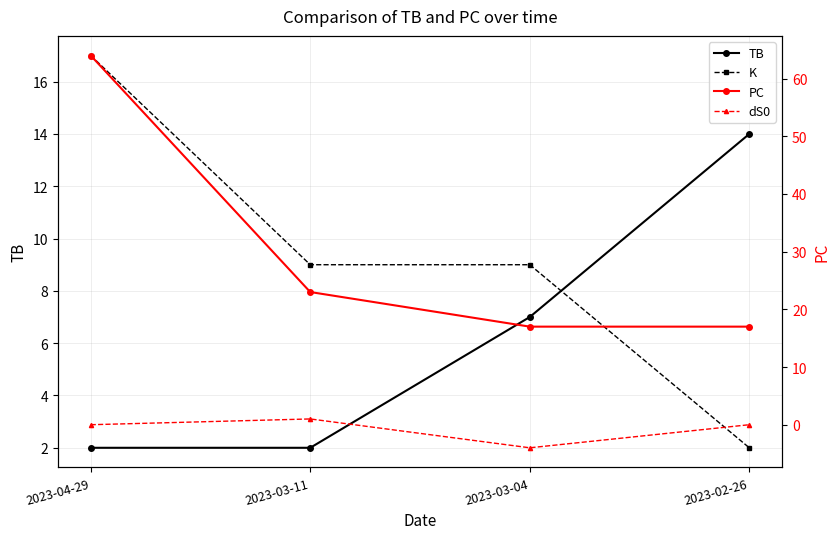

What is the minimum value shown in the chart?

-4